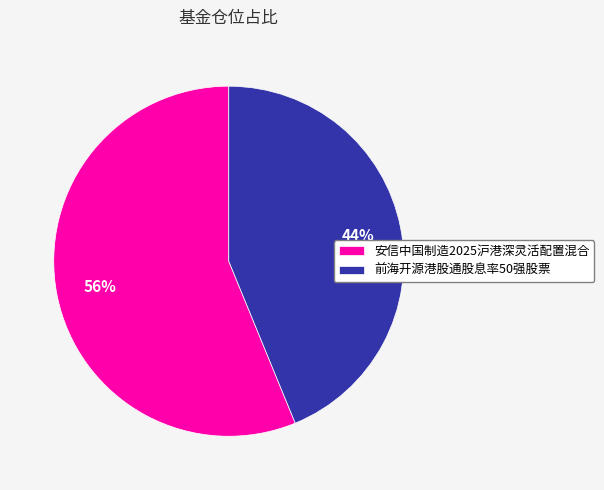

To the nearest percent, what percentage of the pie is 前海开源港股通股息率50强股票?

44%